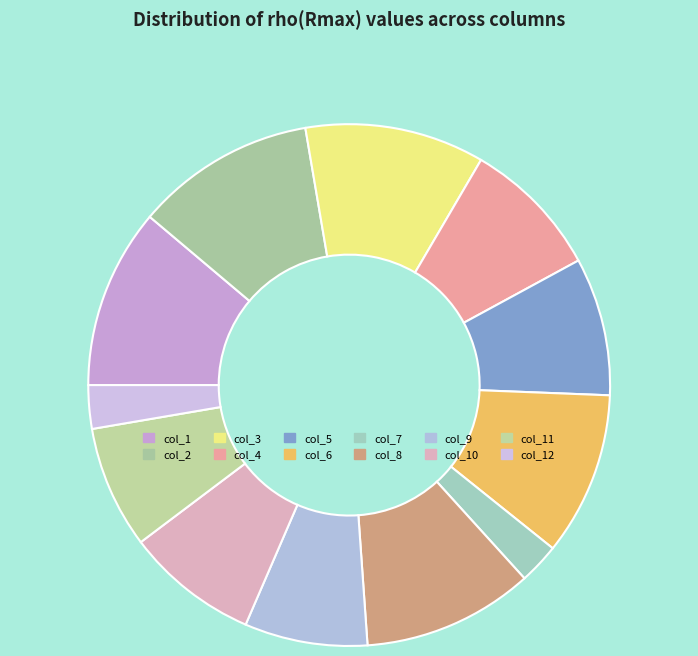

What is the change in value from col_1 to col_6?

-1.1